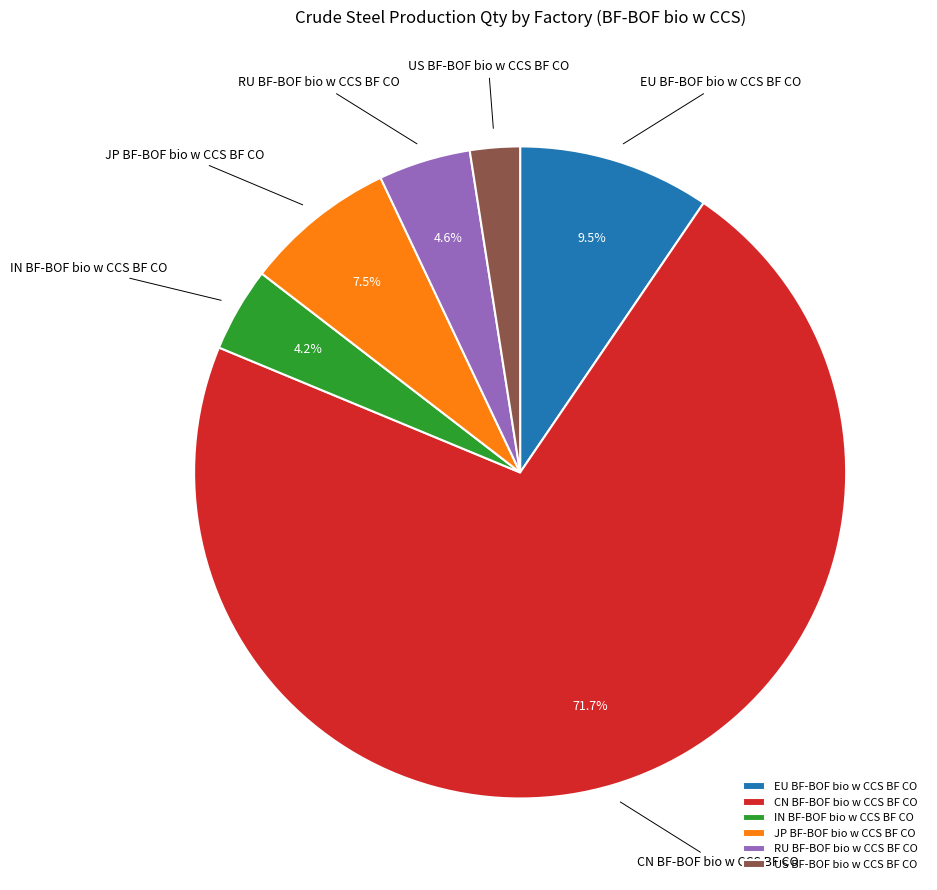

Approximately how many times larger is the value at RU BF-BOF bio w CCS BF CO compared to CN BF-BOF bio w CCS BF CO?

0.1